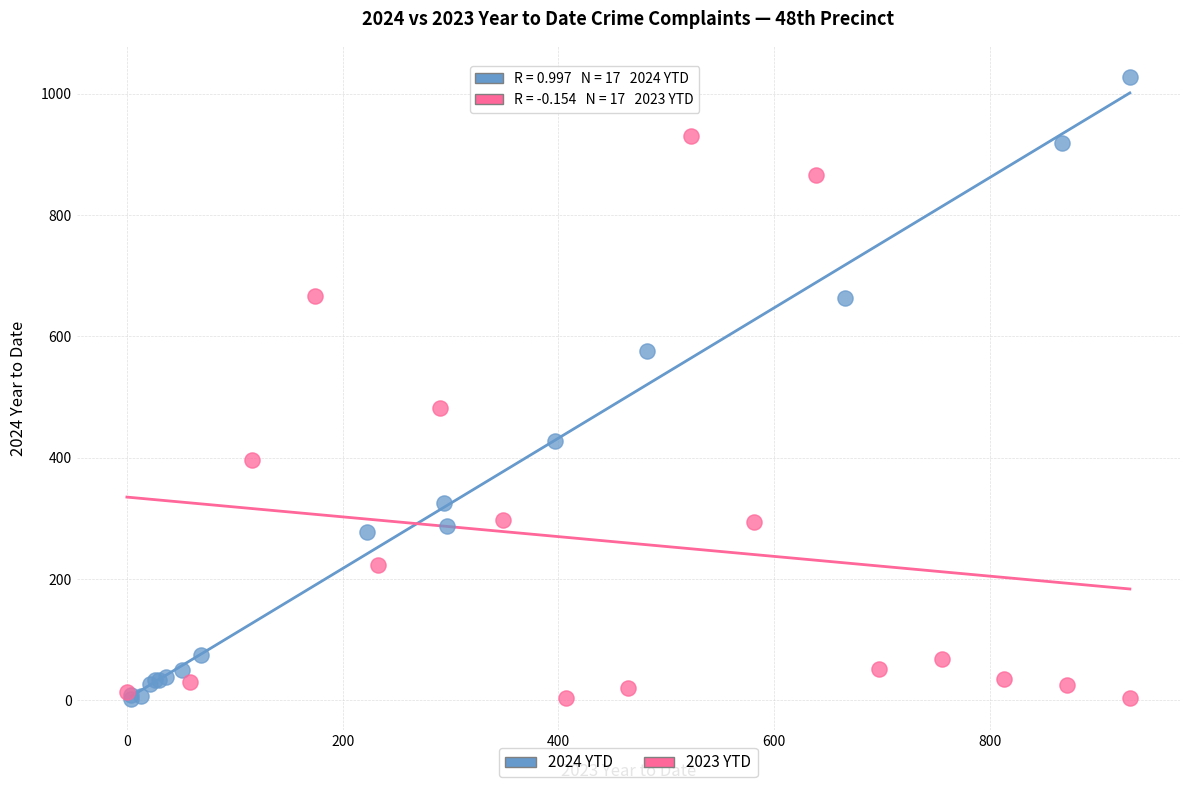

Which series reaches the maximum Y coordinate?

2024 YTD